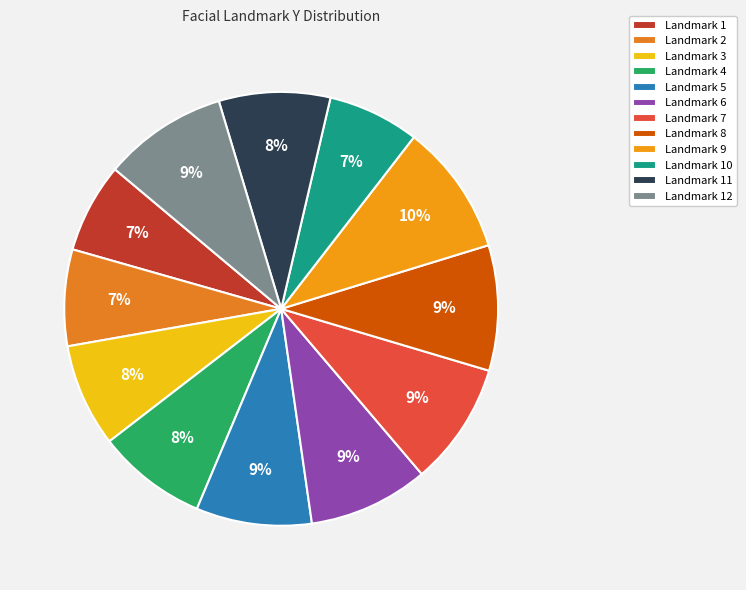

Does any single category account for the majority?

No